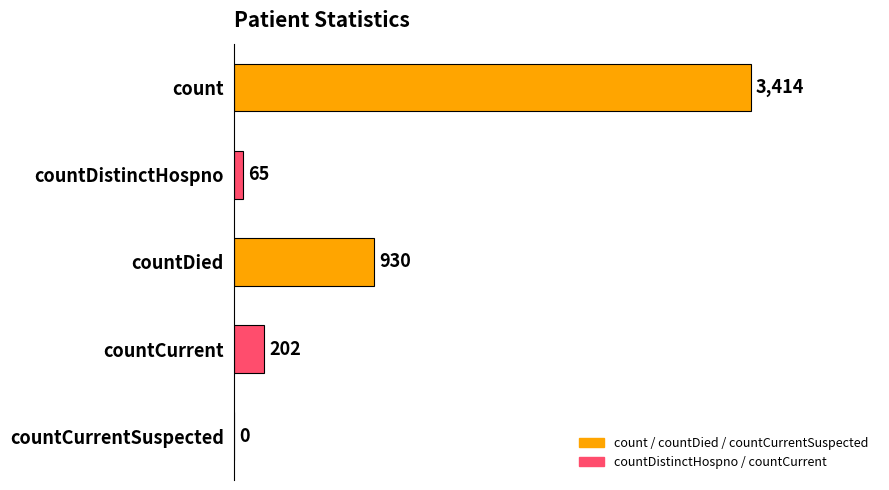

Reading bottom to top, extract all data points from this chart.

countCurrentSuspected=0	countCurrent=202	countDied=930	countDistinctHospno=65	count=3414